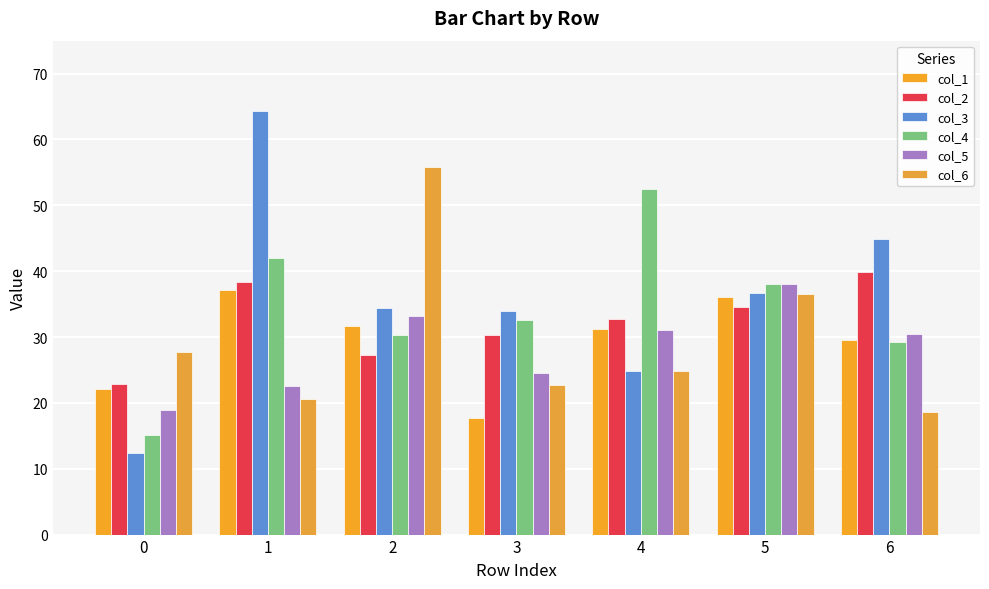

What is the total value across all series at 0?

119.2